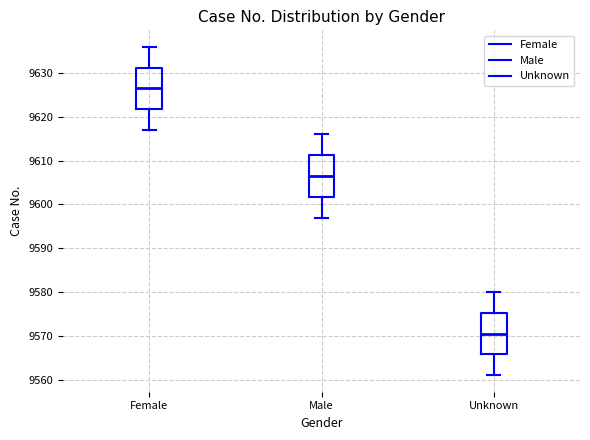

Reading left to right, transcribe this box plot: for each box, give where its median line is, the range the box spans, and where its two whiskers end, as read against the y-axis. The values are not printed on the chart, so give them approximately, as read against the axis.

Female: median 9627, box 9622 to 9631, whiskers 9617 to 9636
Male: median 9607, box 9602 to 9611, whiskers 9597 to 9616
Unknown: median 9571, box 9566 to 9575, whiskers 9561 to 9580